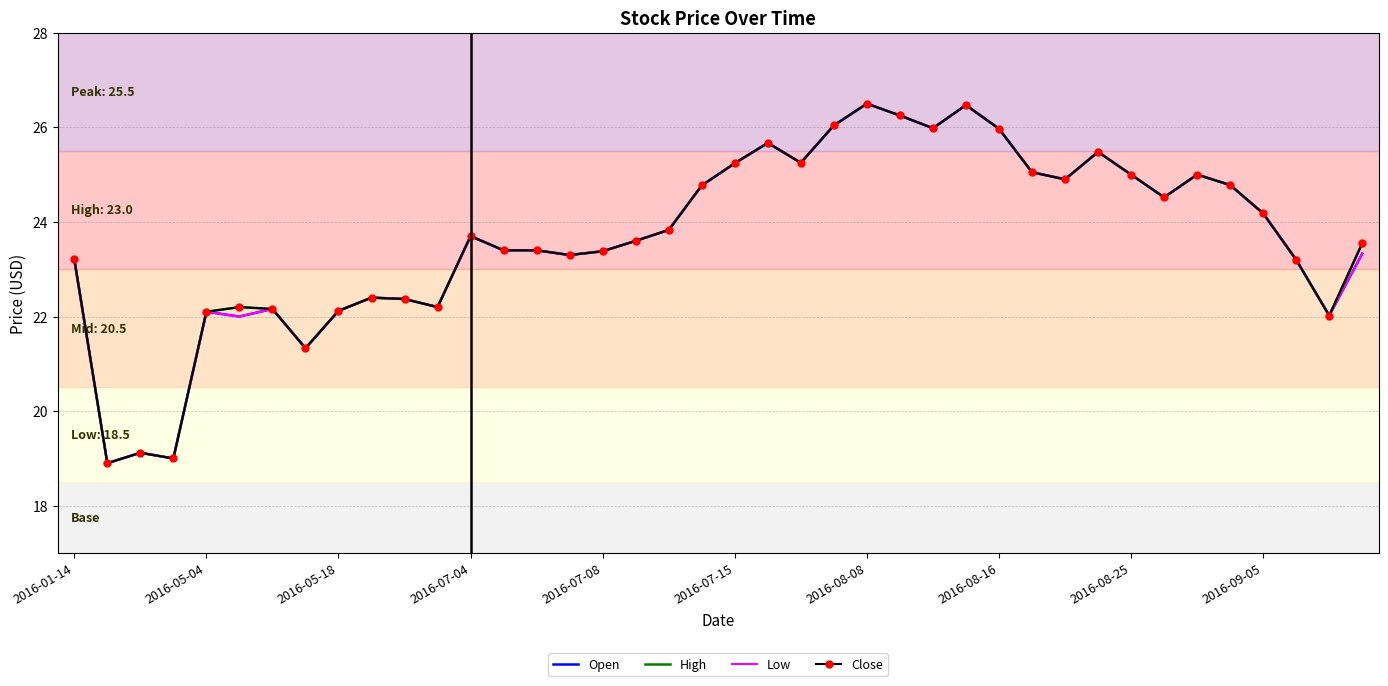

What is the smallest value displayed?

18.9